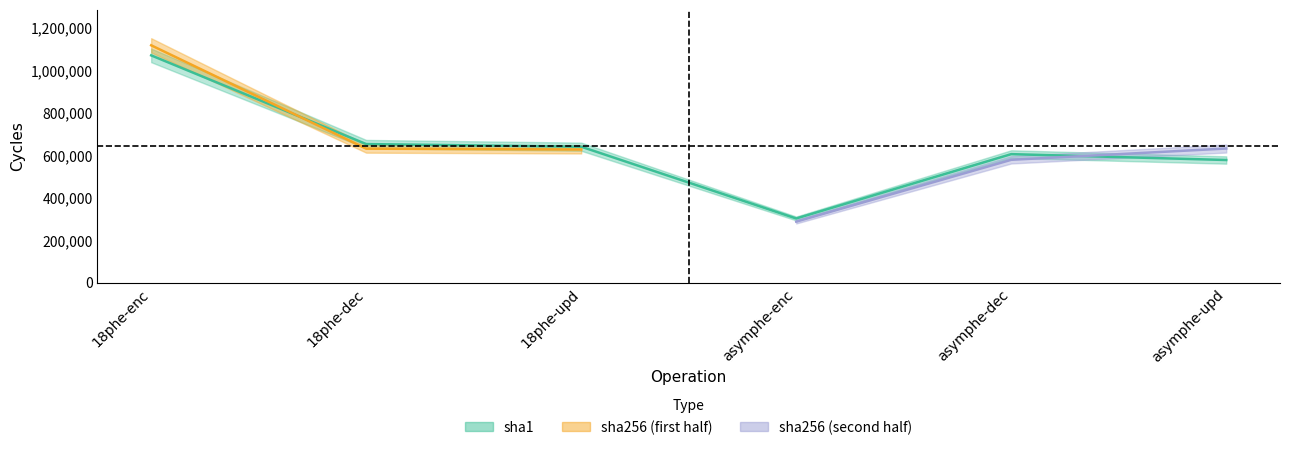

At which category does the data reach its first local valley?

asymphe-enc